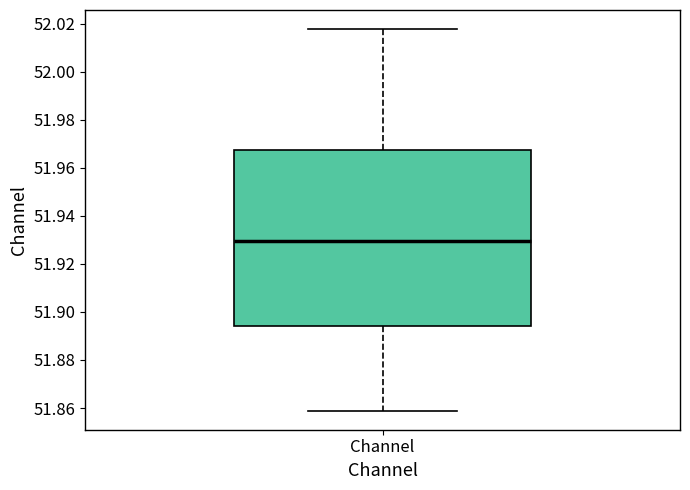

Read this box plot against the y-axis: the position of the median line, the range covered by the box, and the ends of both whiskers. The values are not printed on the chart, so give them approximately, as read against the axis.

median 51.930, box 51.894 to 51.968, whiskers 51.858 to 52.018